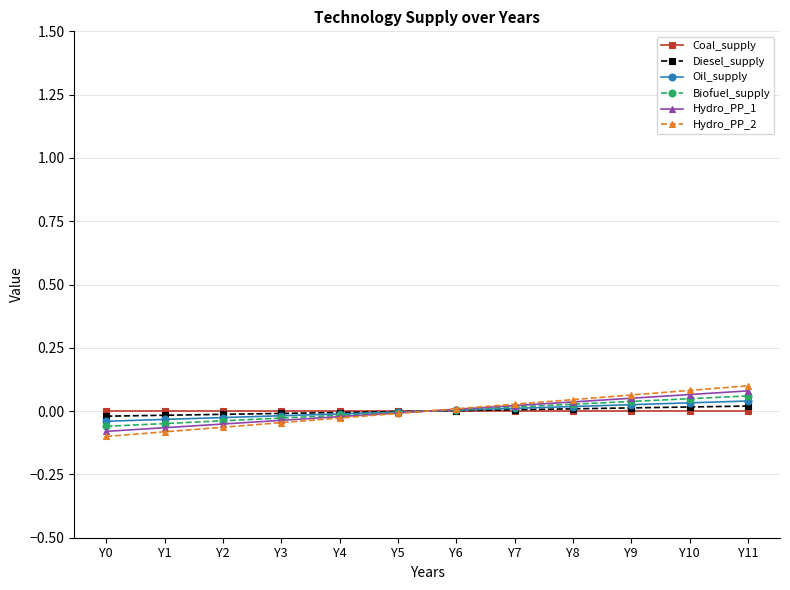

Between which two adjacent categories do Hydro_PP_2 and Hydro_PP_1 first intersect?

Y5 and Y6